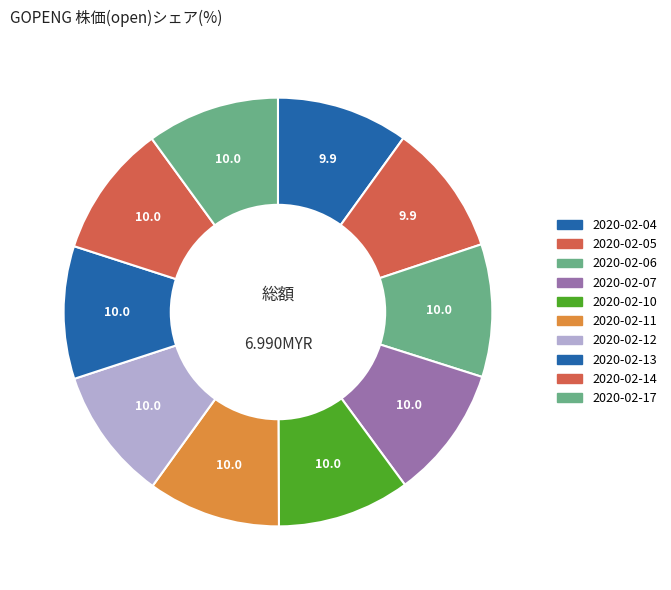

Combined, what portion of the pie is 2020-02-06 and 2020-02-14?

20.0%